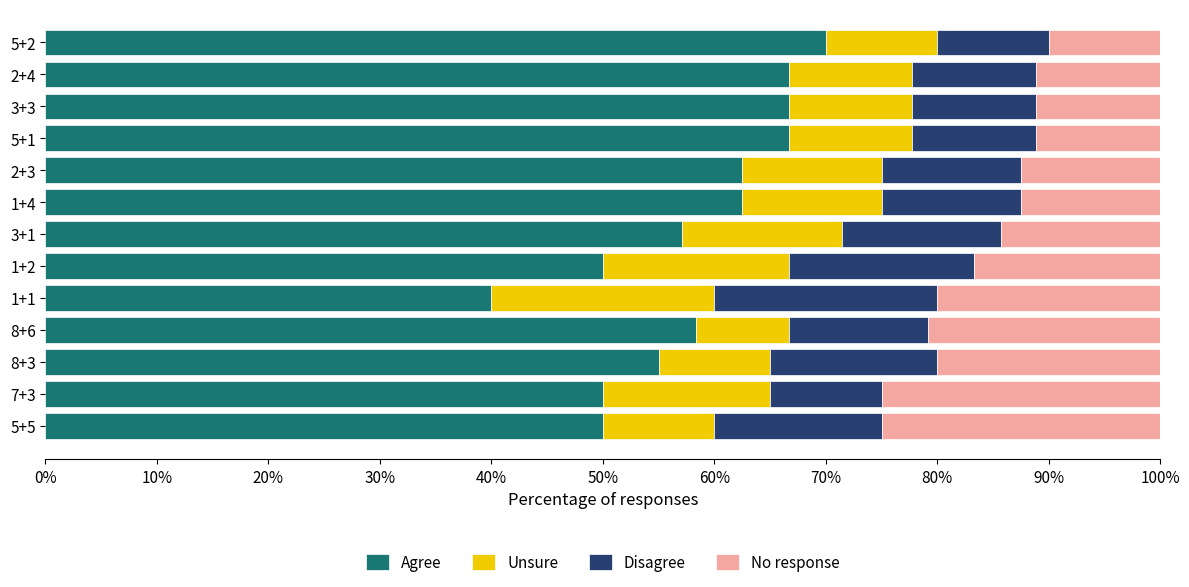

Which category has the highest value in the Agree series?

5+2